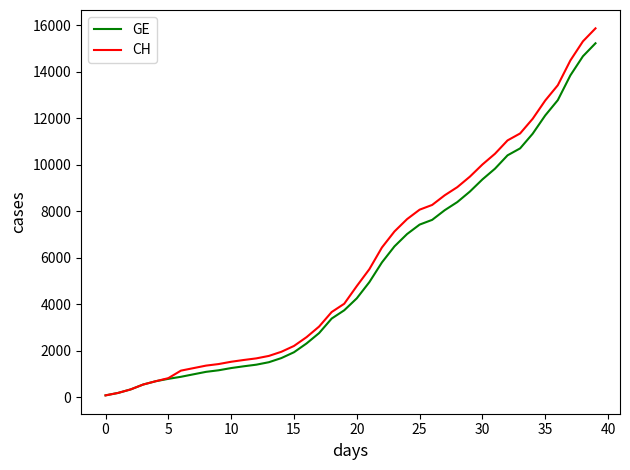

Which series has the largest range (max minus min)?

CH